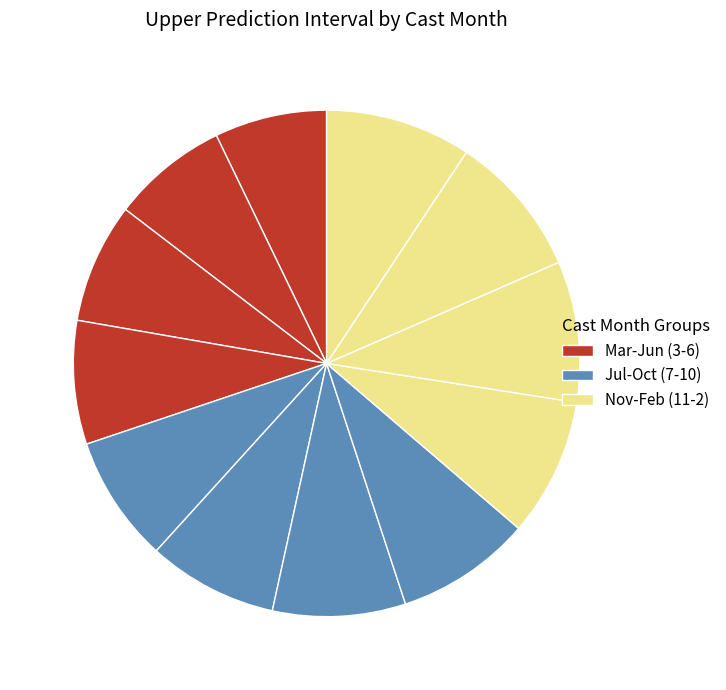

How many segments does this pie chart have?

12